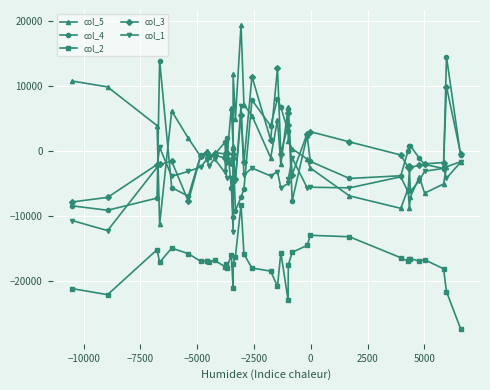

Is this an area chart (filled region under the line)?

No